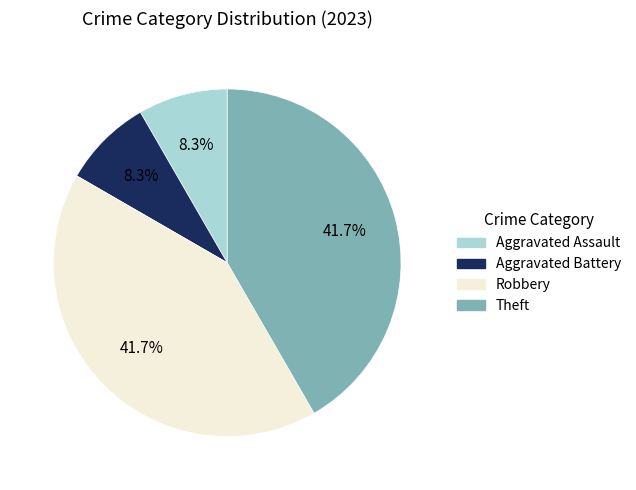

What is the total percentage of Aggravated Battery and Theft?

50.0%